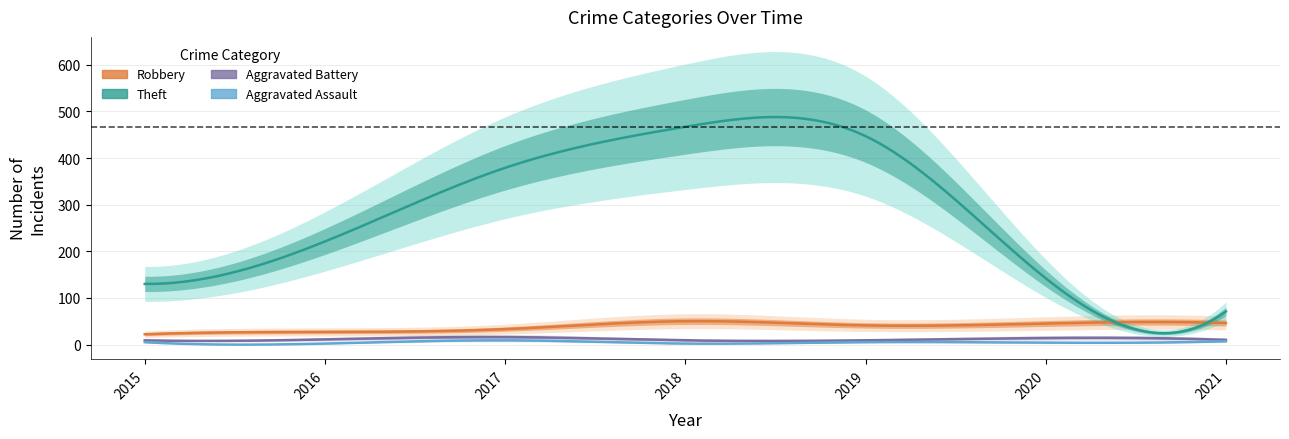

Does the chart have visible grid lines?

Yes